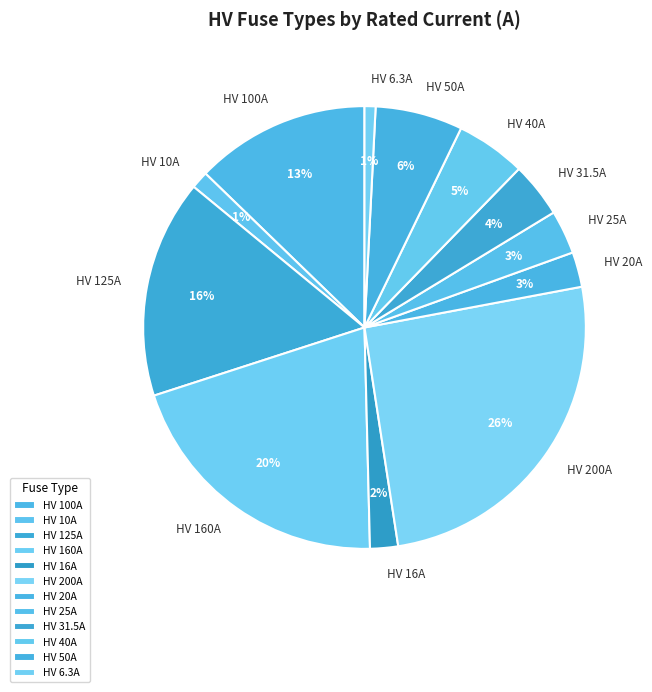

To the nearest percent, what is the average slice percentage?

8%